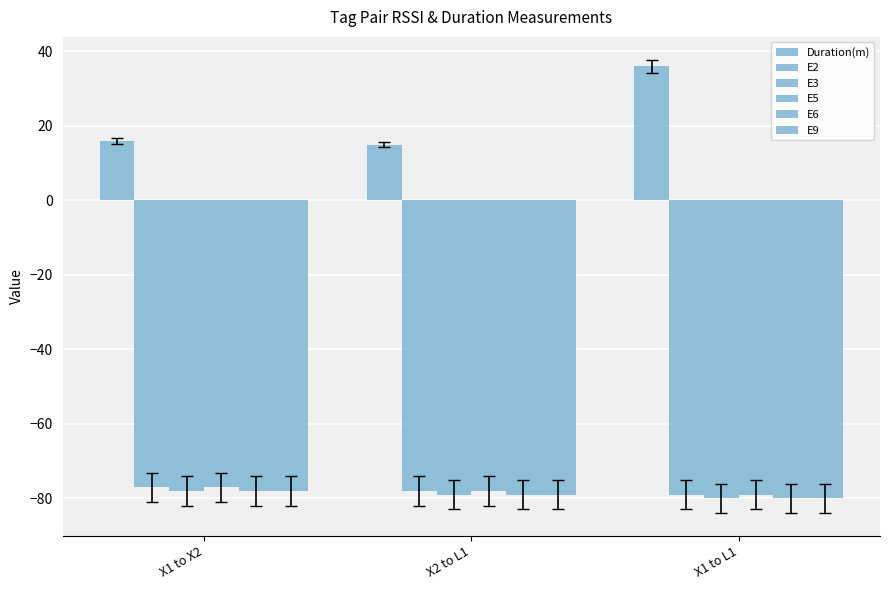

What is the approximate value of E5 at X1 to L1?

-79